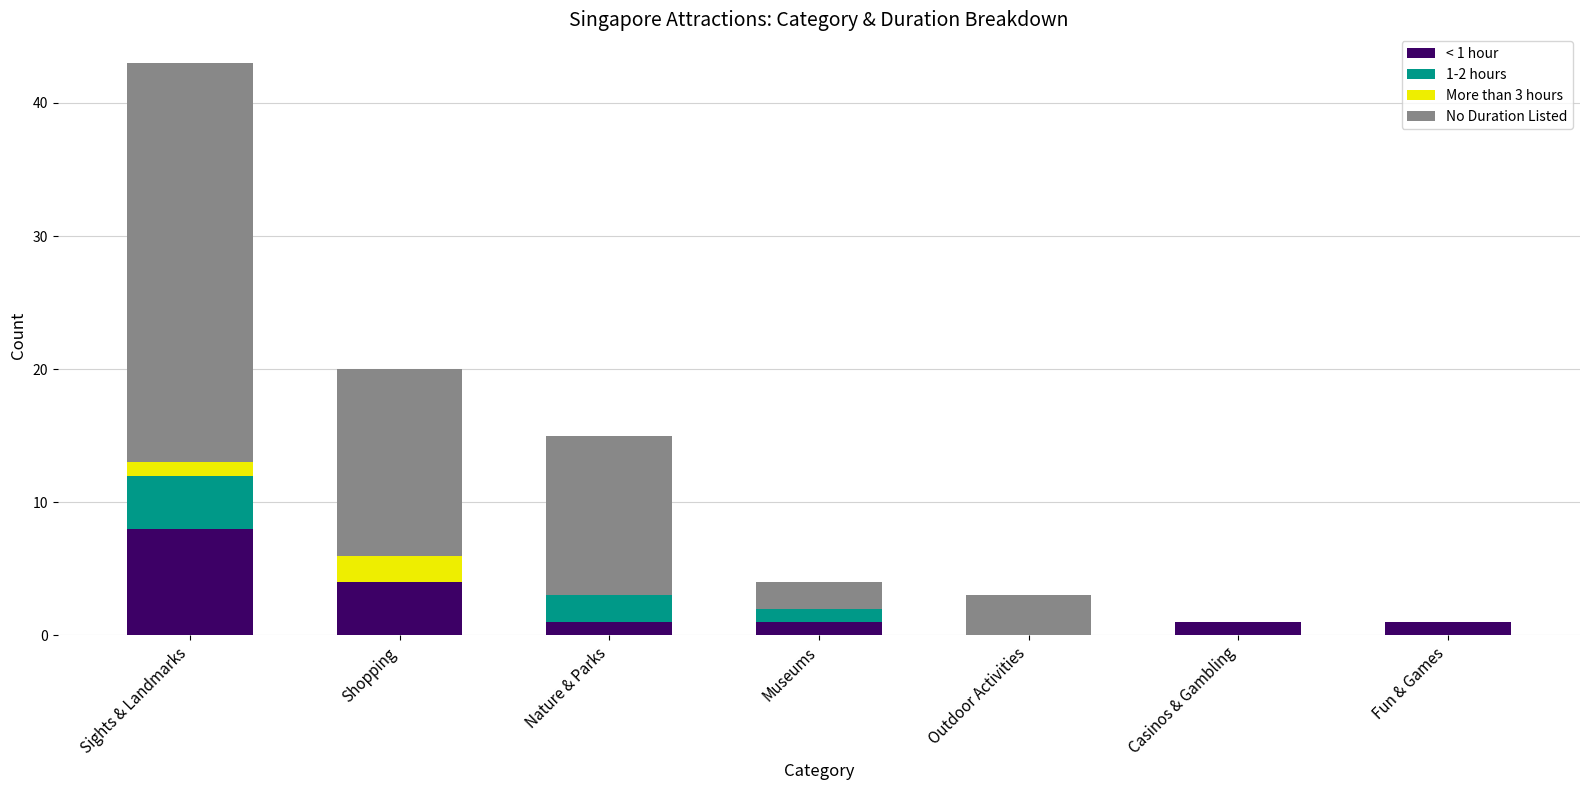

At which label does < 1 hour first exceed 1?

Sights & Landmarks